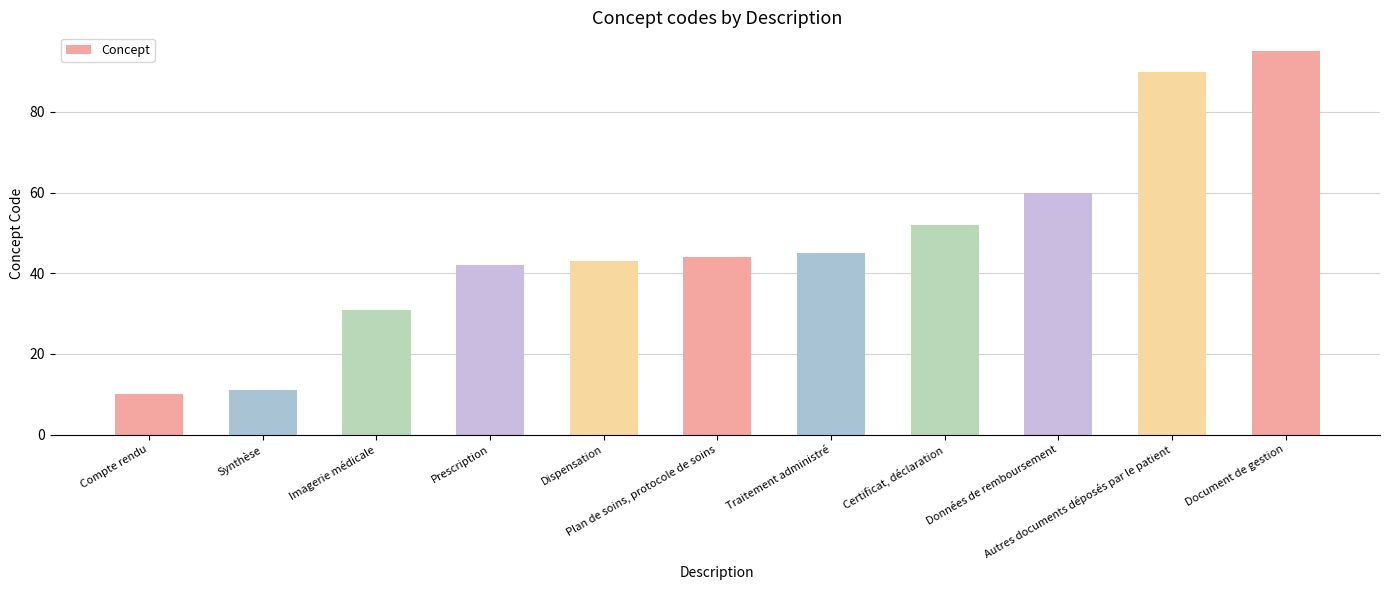

The value at Imagerie médicale is 8. True or false?

False